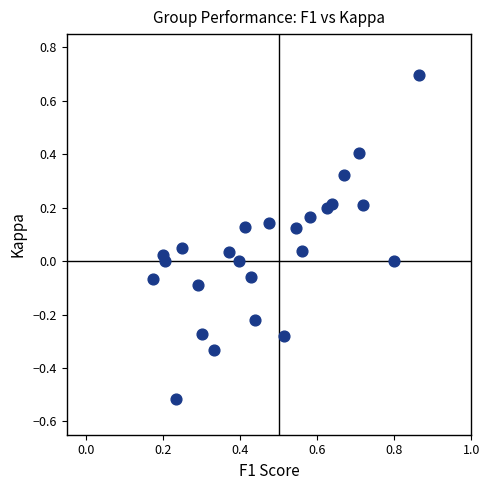

What is the range of X values (max minus min)?

0.7